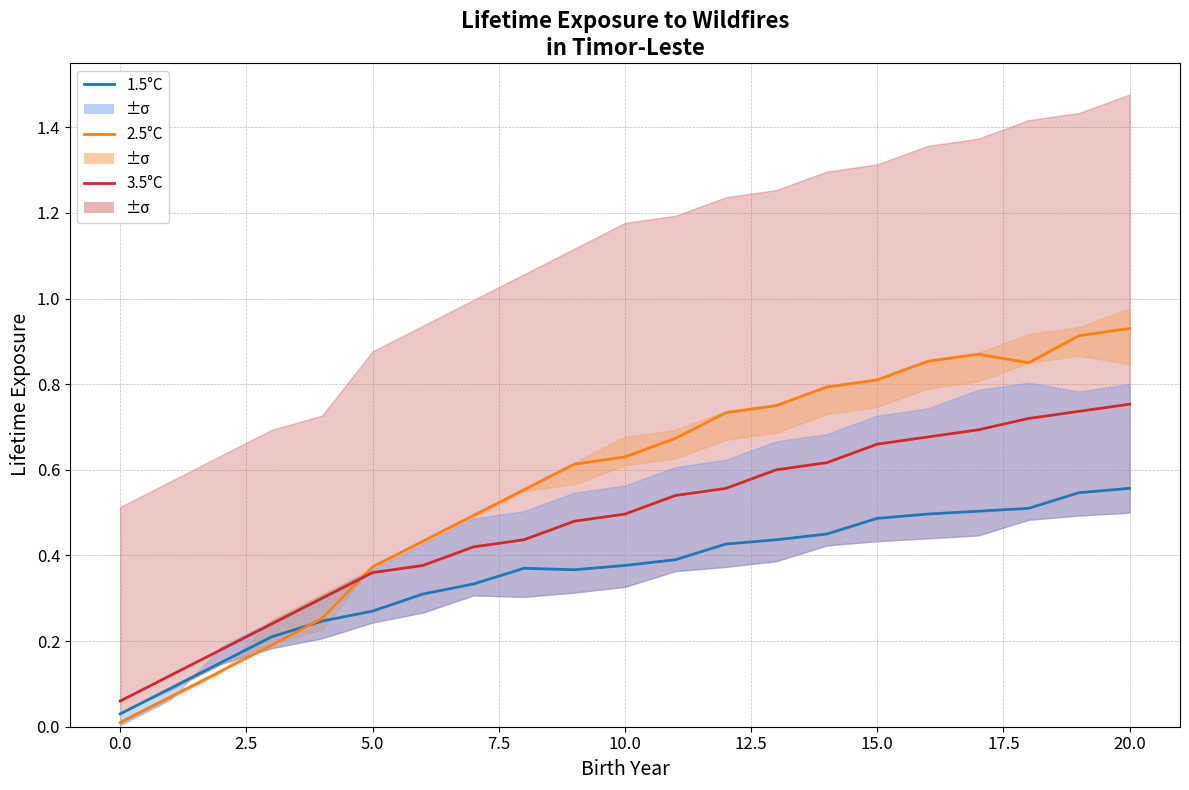

What is the total value across all series at 19?

2.2